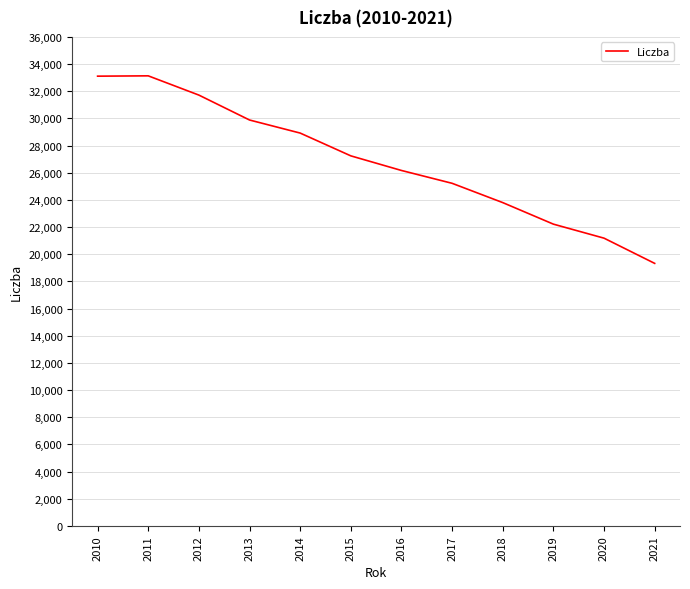

How many distinct data groups are displayed?

1